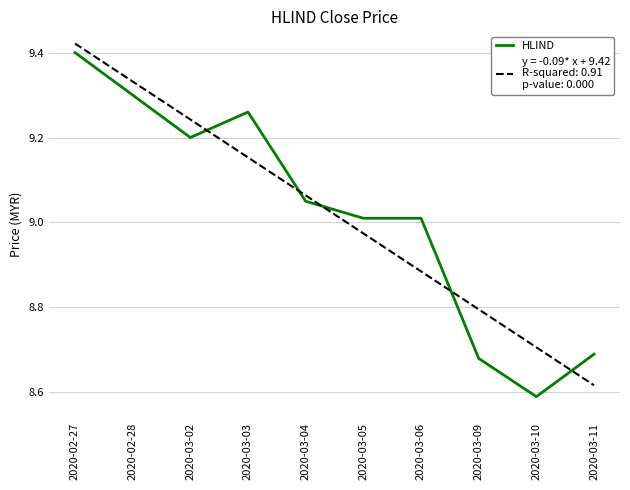

At which category does the chart reach its minimum across all series?

2020-03-10